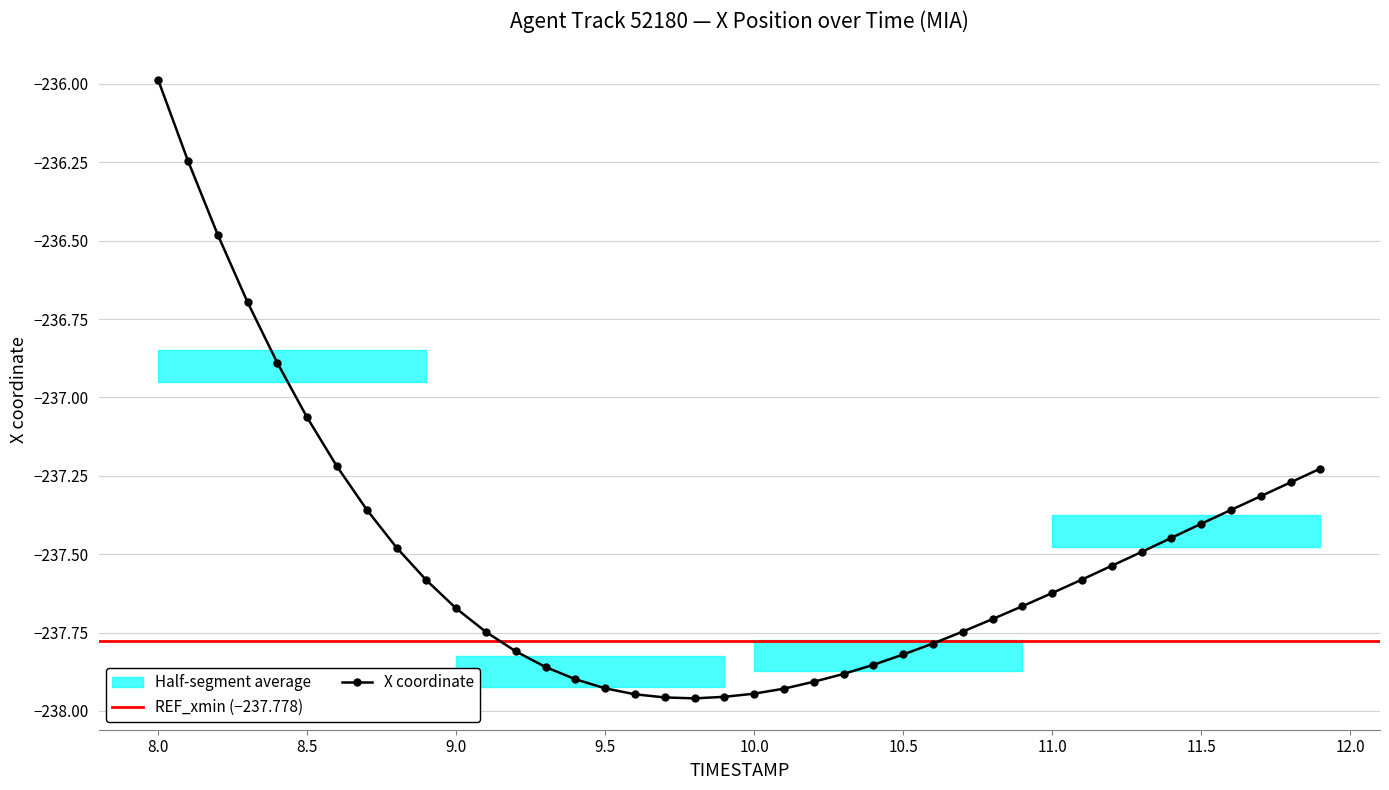

Which category has the highest value in the X coordinate series?

8.0